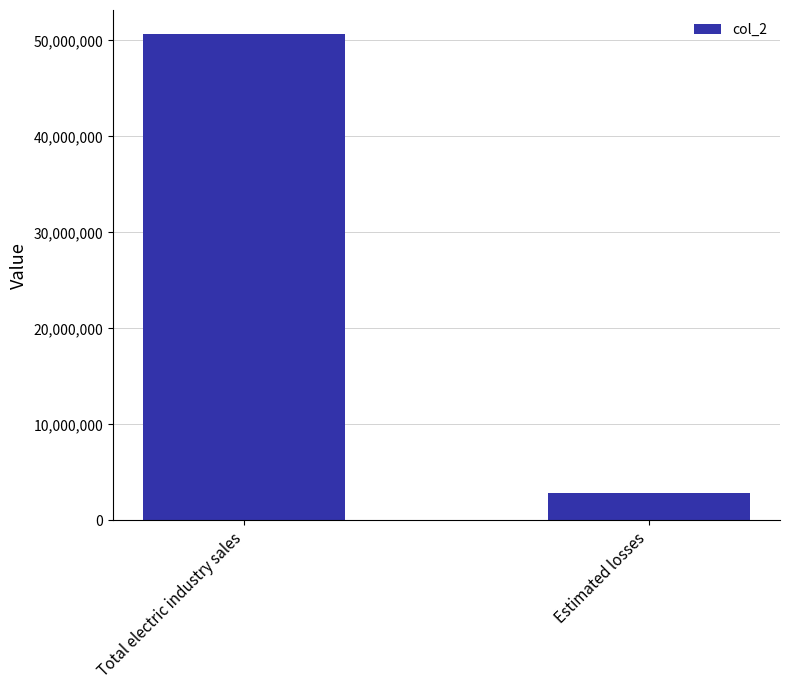

What is the average value?

26730106